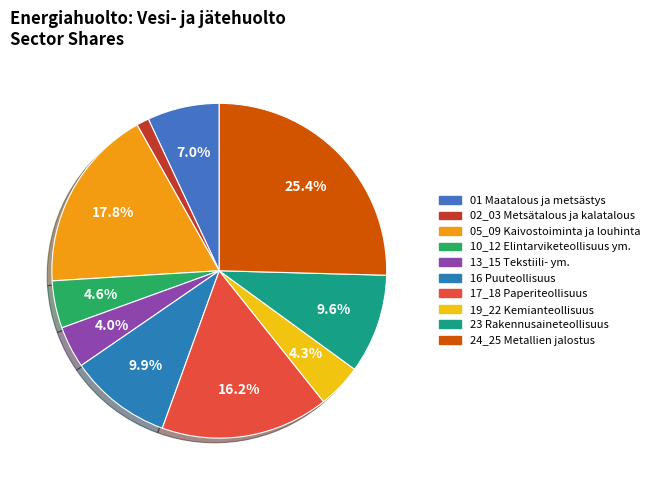

Is there a majority slice in this chart?

No